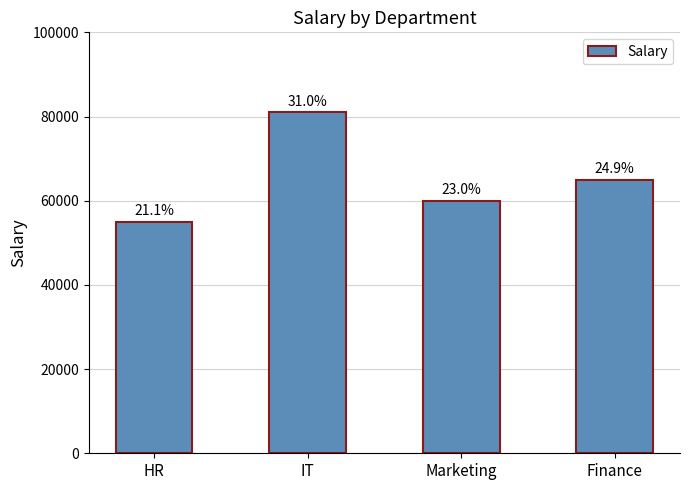

Rank the categories by value from lowest to highest.

HR, Marketing, Finance, IT